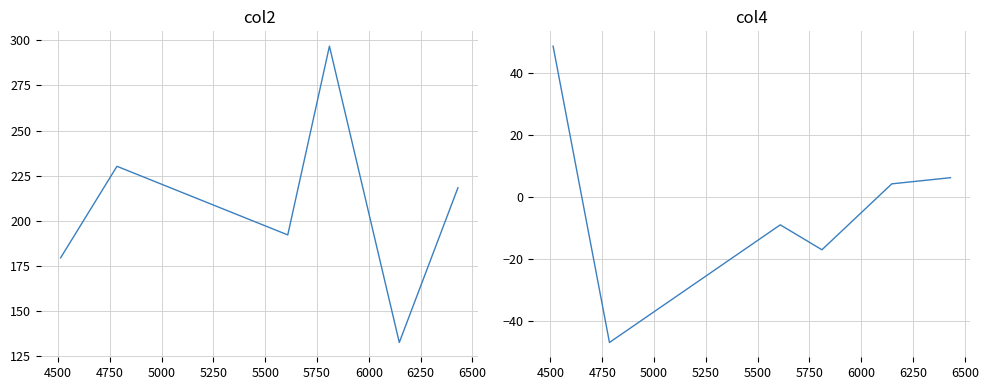

Does the chart display data point markers on the line(s)?

No